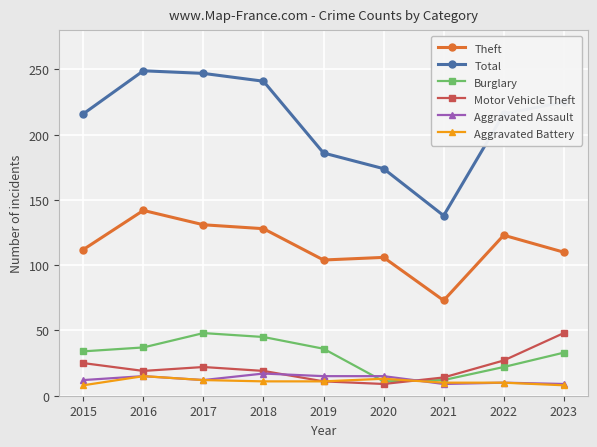

What is the value of the Aggravated Battery point at the 5th from the left?

11